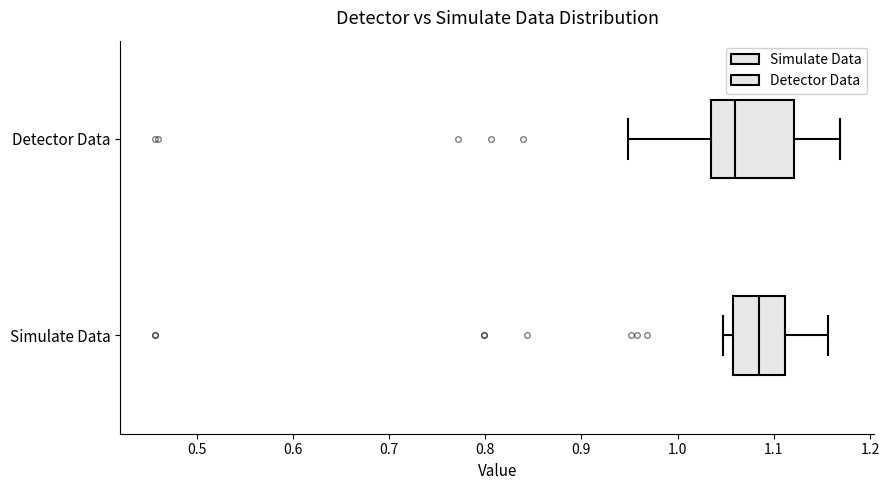

Comparing the boxes themselves (not the whiskers), which one is the widest?

Detector Data